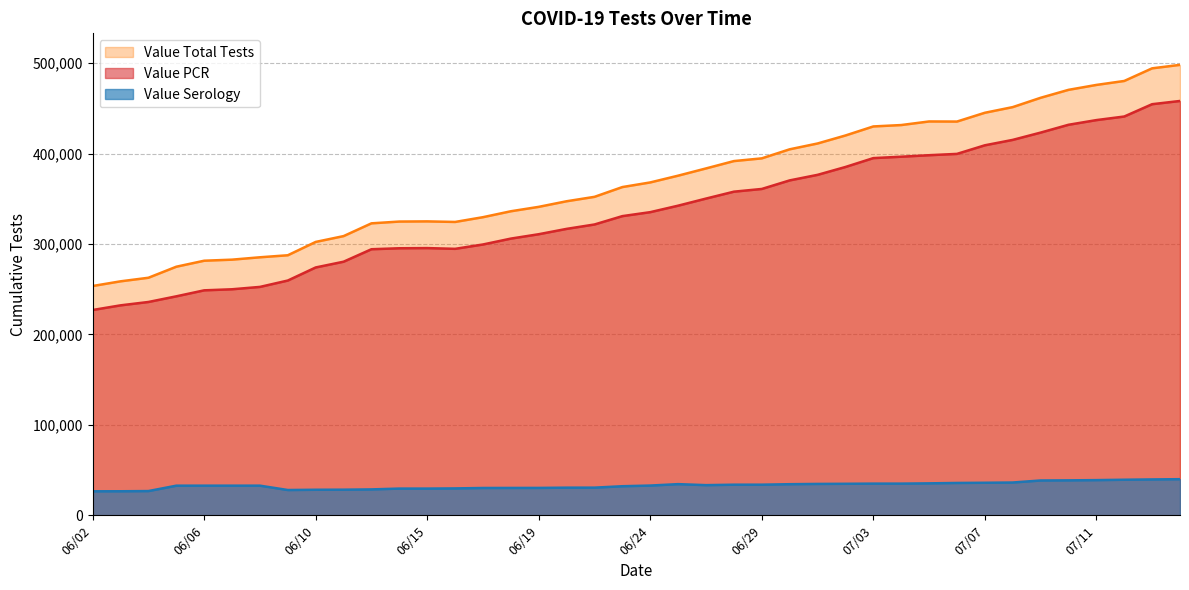

Where is the first local minimum for Value Total Tests?

06/16